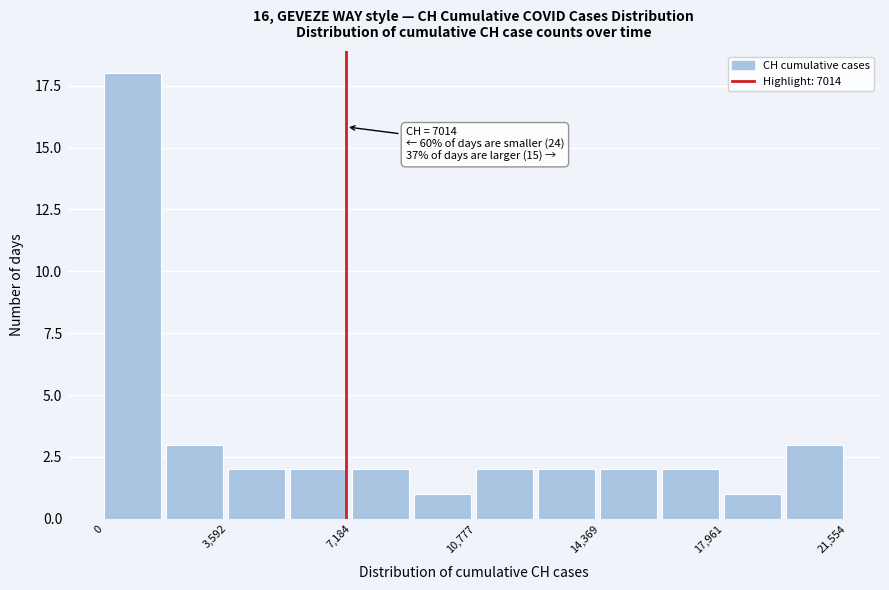

Around what value on the x-axis is the tallest bar? Give the approximate position of its centre, as read against the axis.

1000